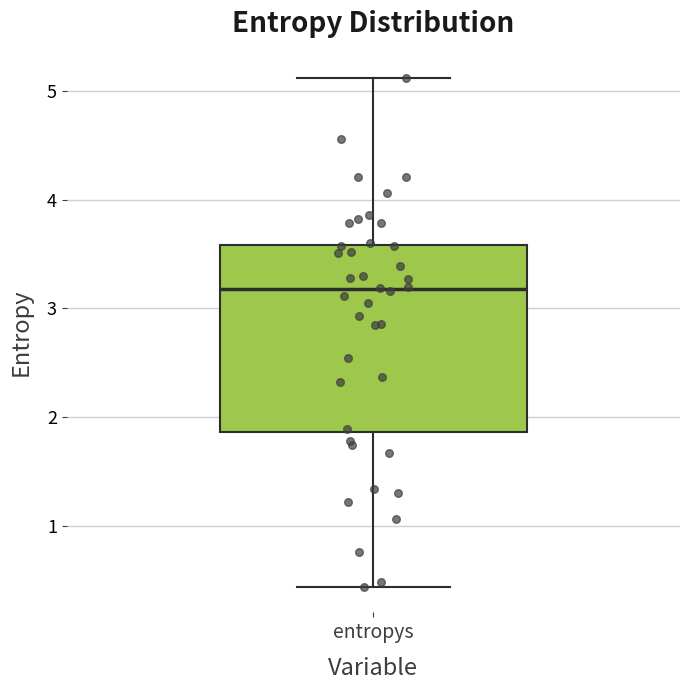

Read this box plot against the y-axis: the position of the median line, the range covered by the box, and the ends of both whiskers. The values are not printed on the chart, so give them approximately, as read against the axis.

median 3.2, box 1.9 to 3.6, whiskers 0.4 to 5.1